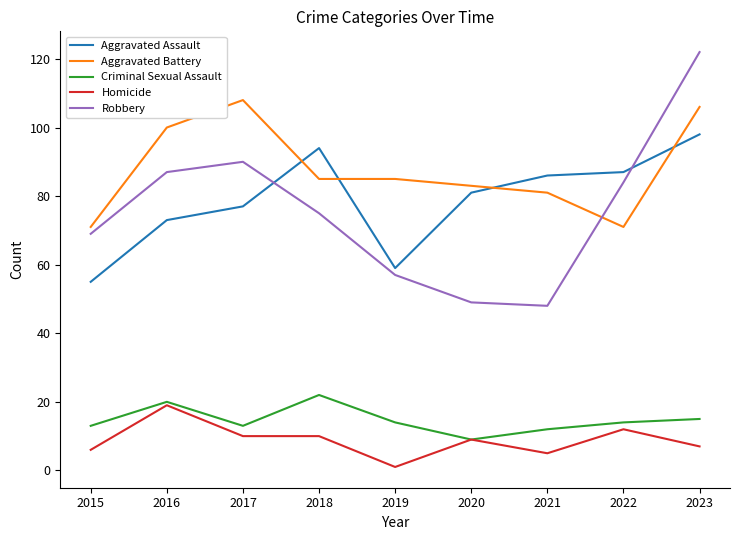

Which series has the largest total across all categories?

Aggravated Battery